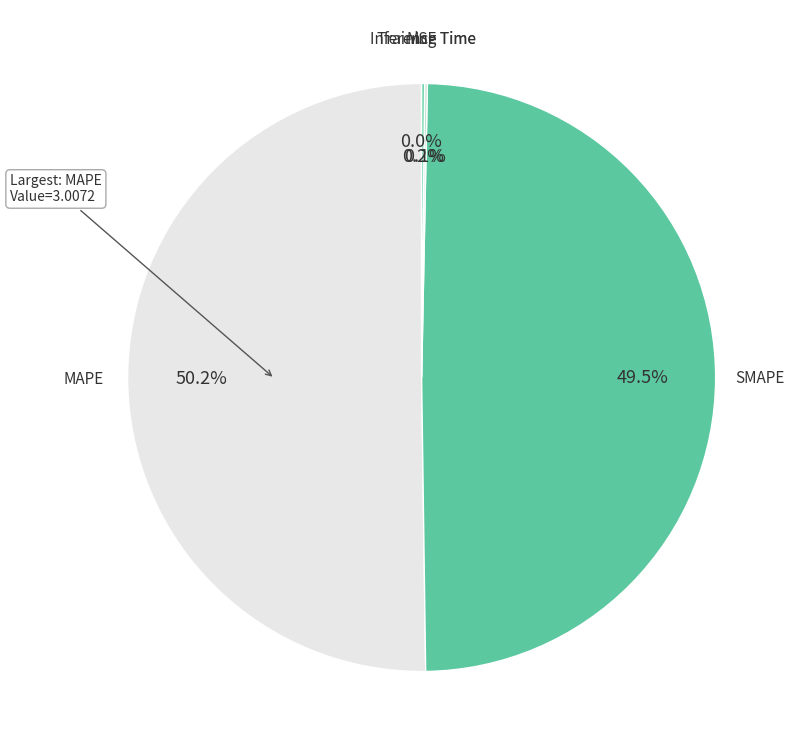

Is SMAPE the majority of the pie?

No